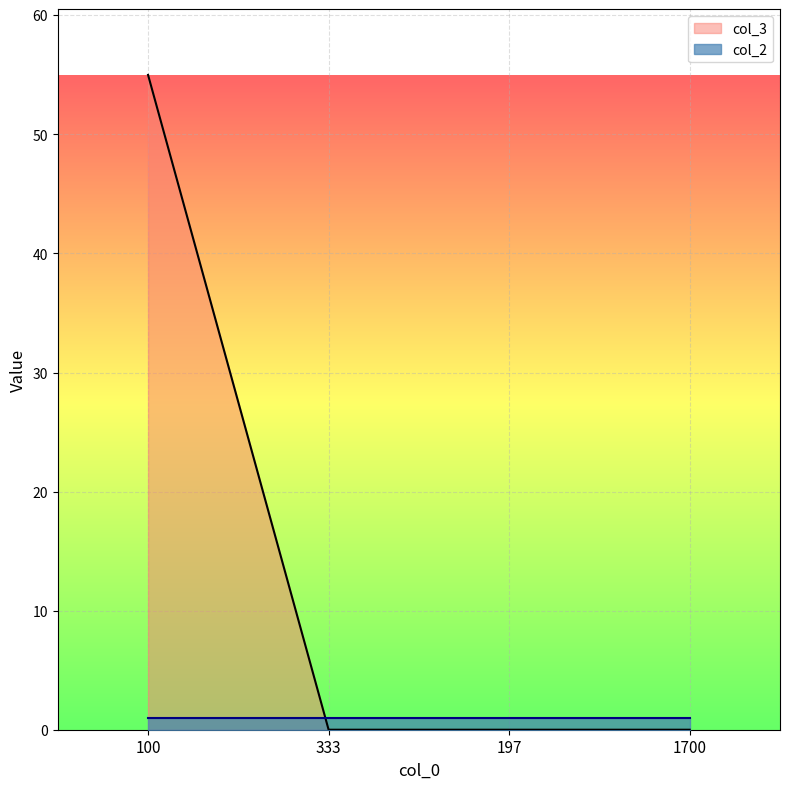

List the labels in order of value, smallest first.

333, 197, 1700, 100